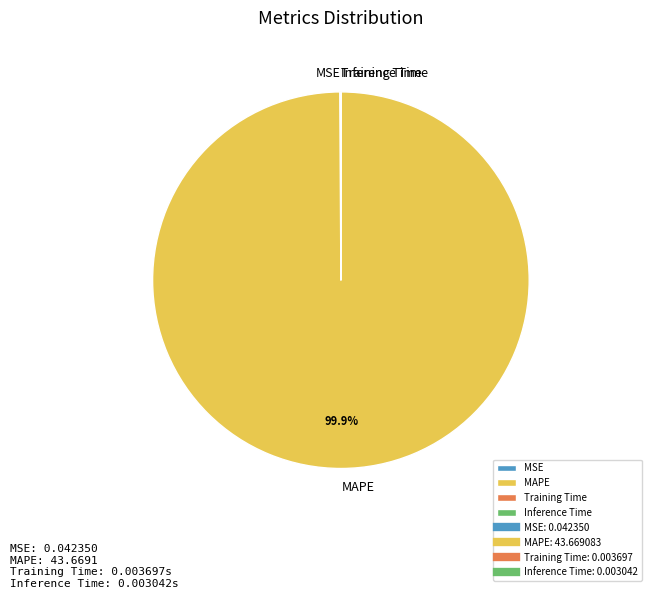

What portion of the pie excludes MAPE?

0.1%